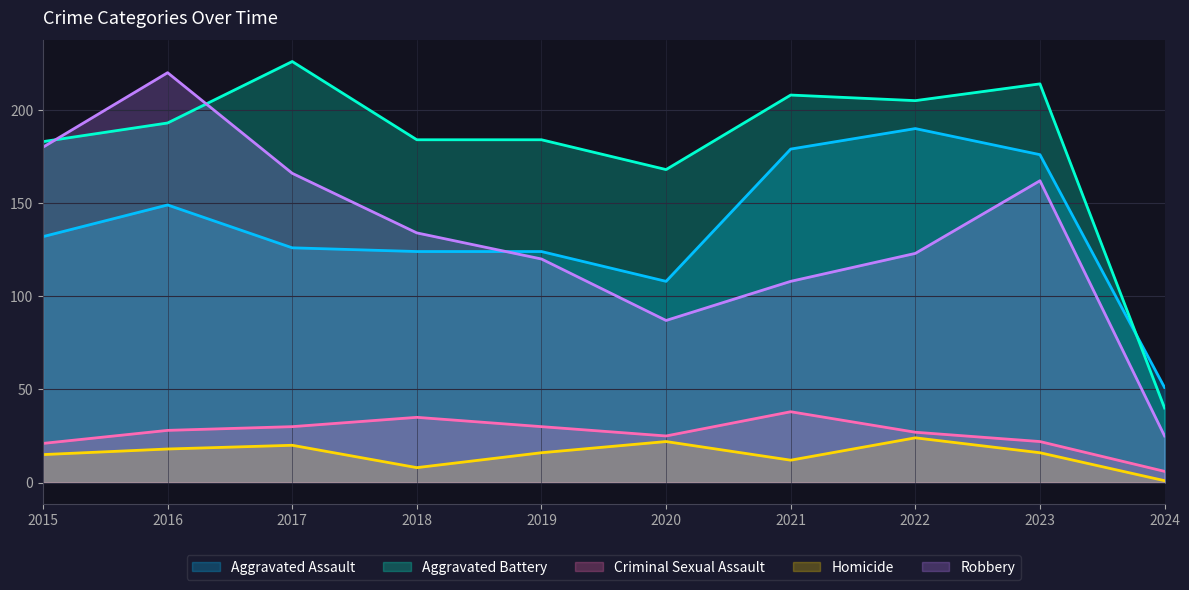

Does the chart have visible grid lines?

Yes